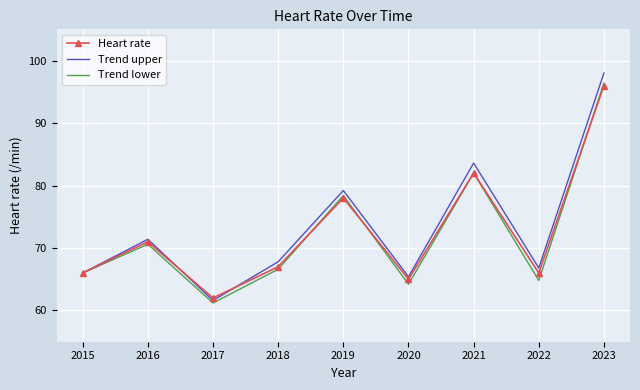

What are all the series names shown in the legend?

Heart rate, Trend upper, Trend lower